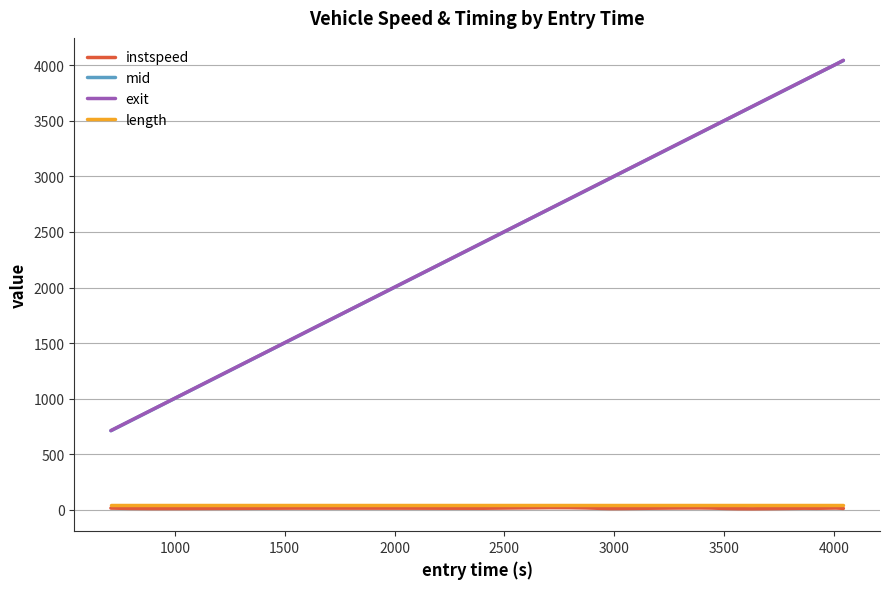

True or false: exit and mid cross at least once.

False